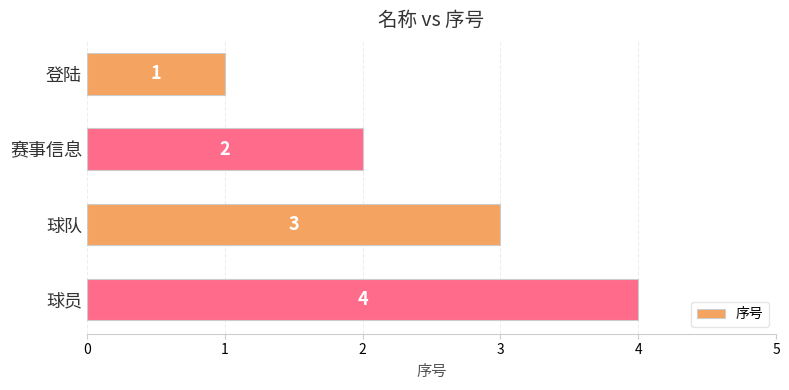

Which label corresponds to the largest value in the chart?

球员